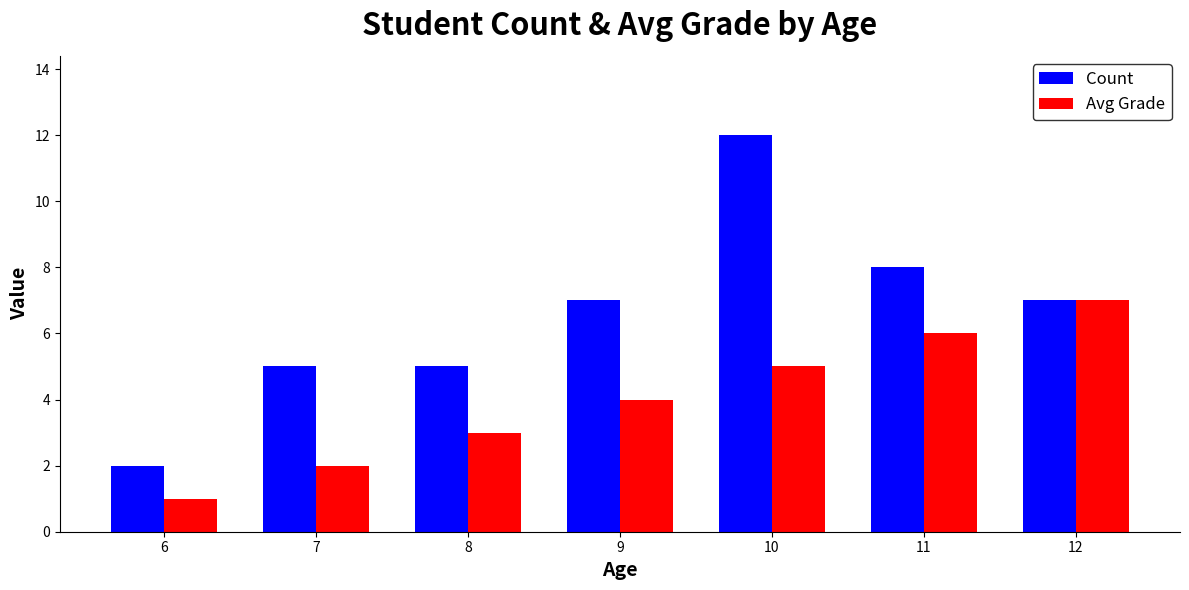

Rank the series at 7 from lowest to highest value.

Avg Grade, Count